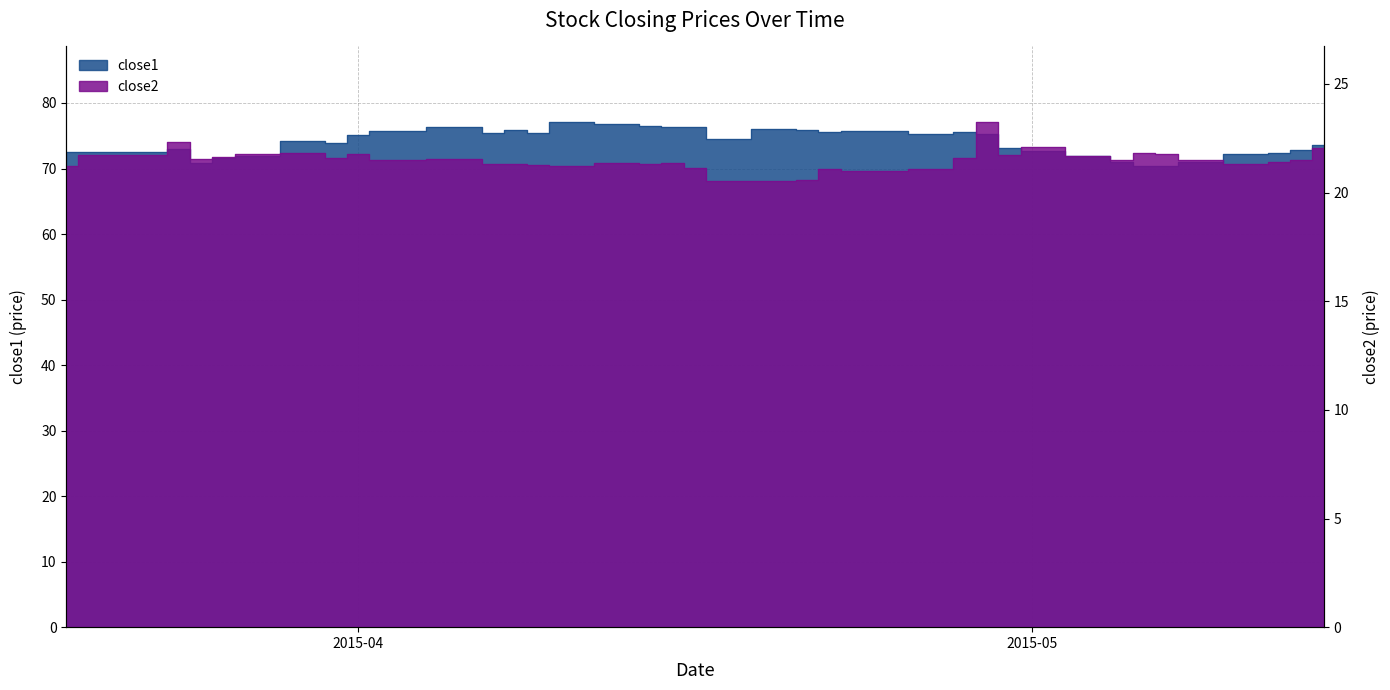

How many lines are shown in the chart?

2